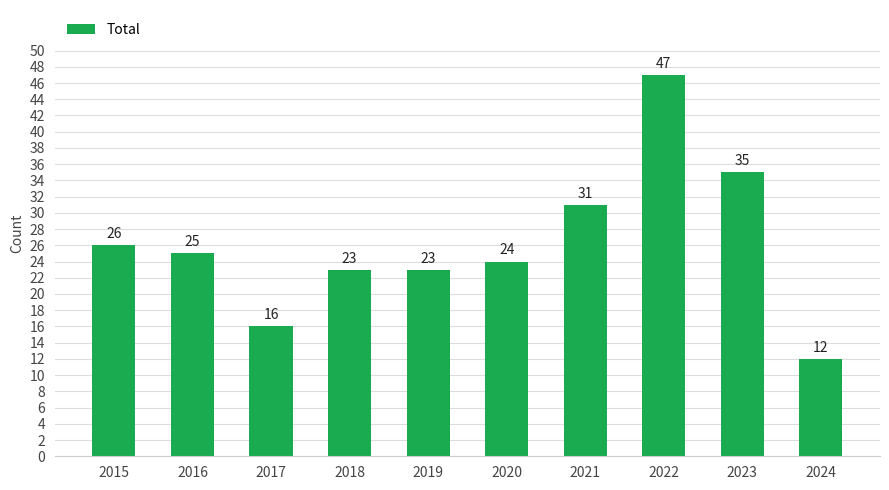

At which category does the chart reach its peak across all series?

2022